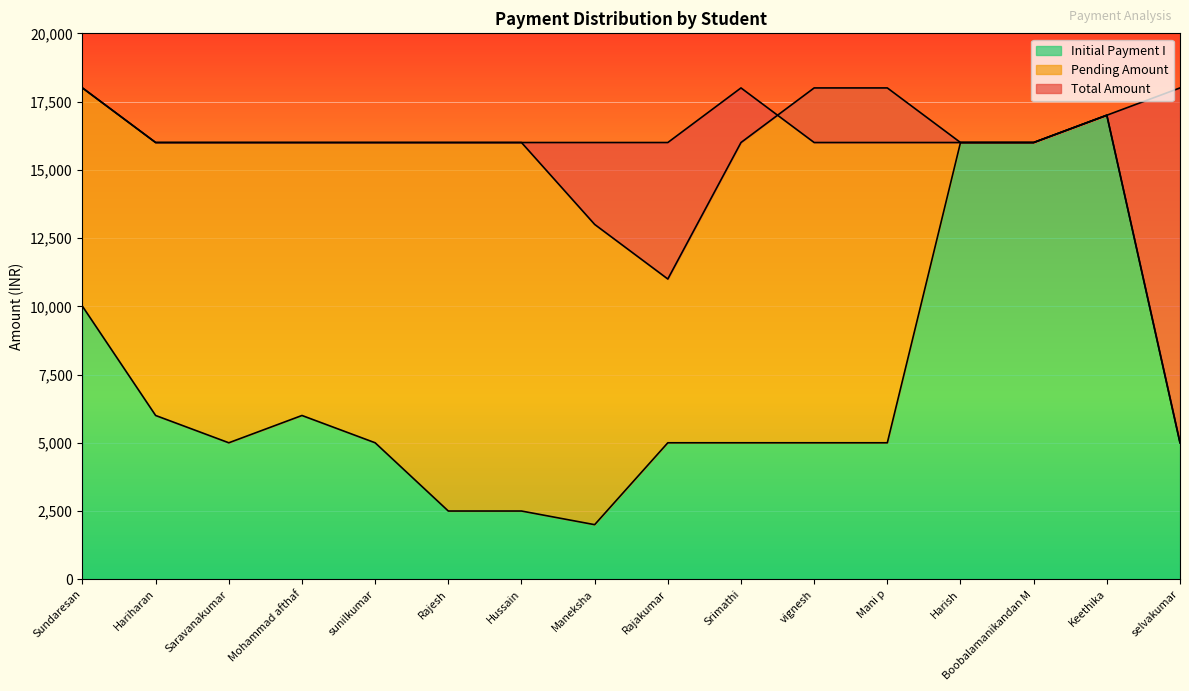

Which series changed the most between Maneksha and vignesh?

Initial Payment I